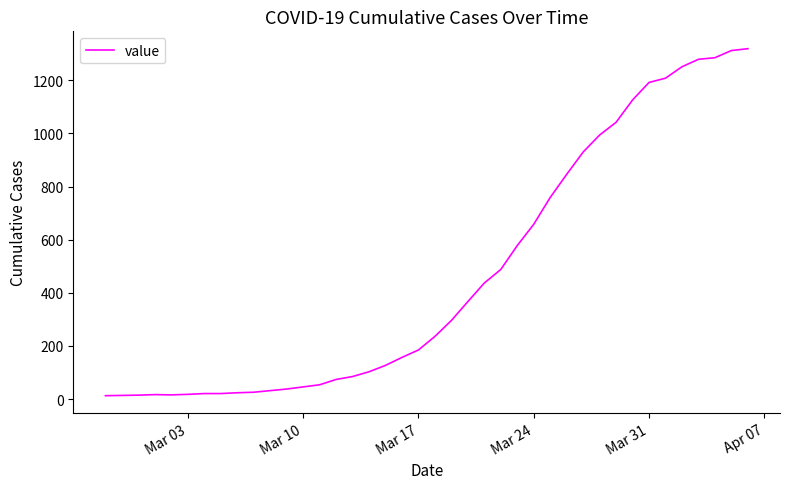

What is the greatest value displayed?

1319